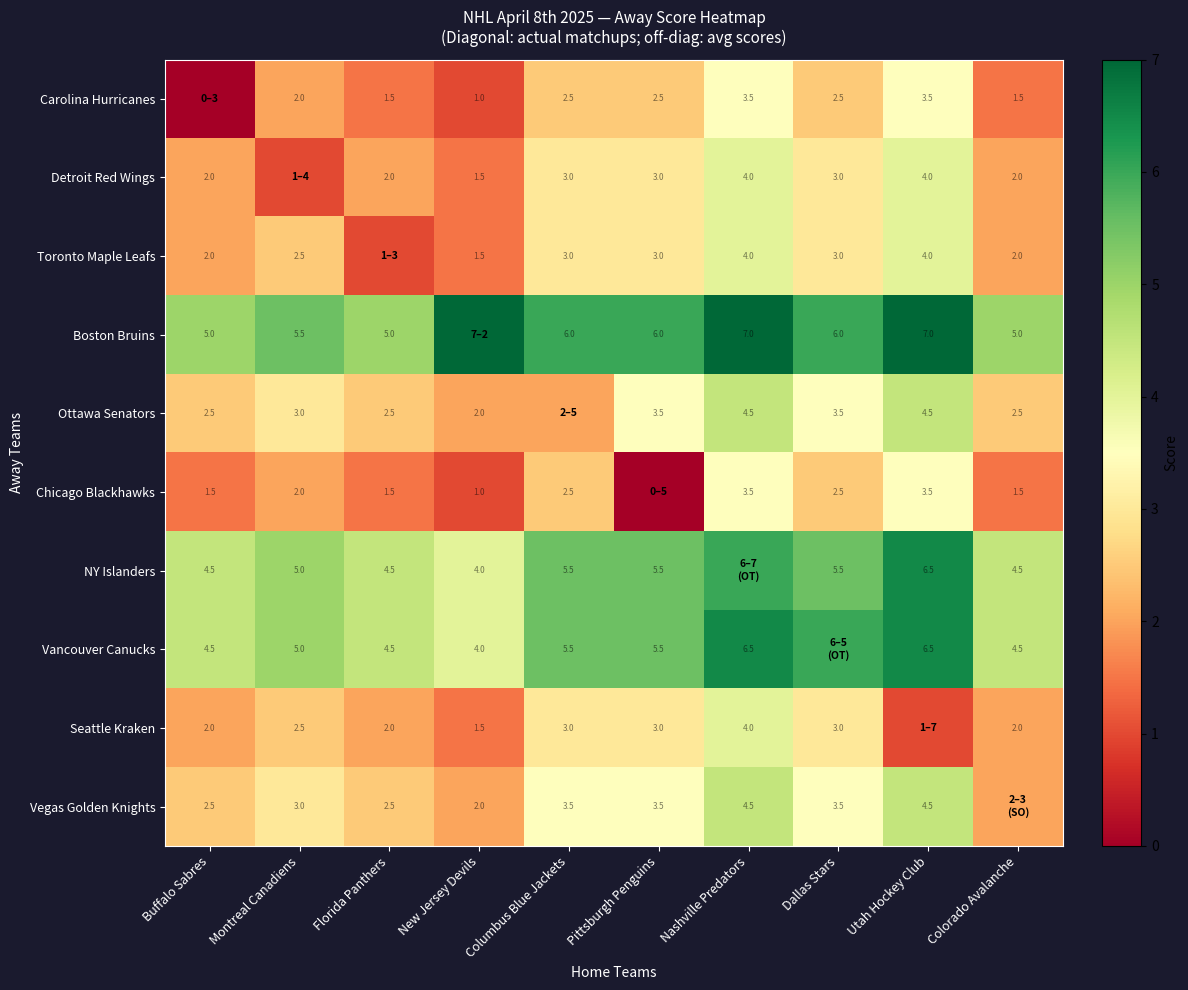

Is the value of Chicago Blackhawks at Utah Hockey Club greater than the value of Carolina Hurricanes at Columbus Blue Jackets?

Yes